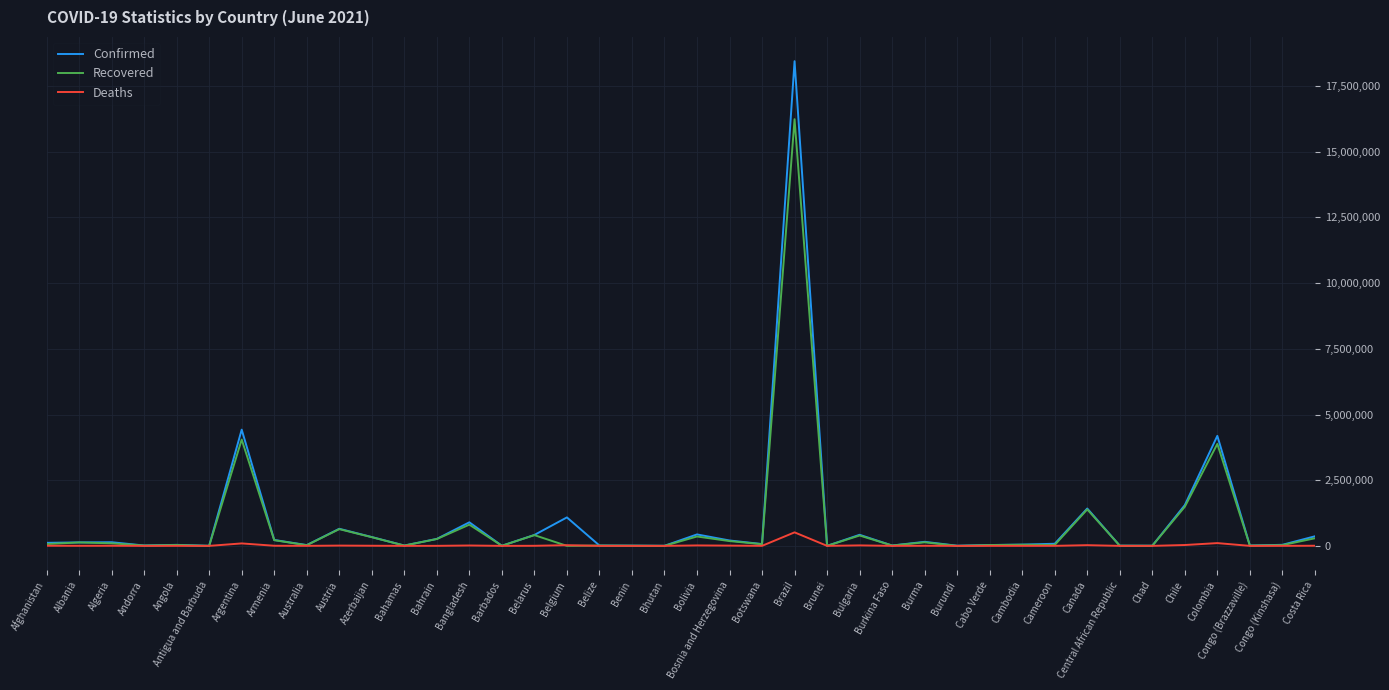

Which series has the largest range (max minus min)?

Confirmed